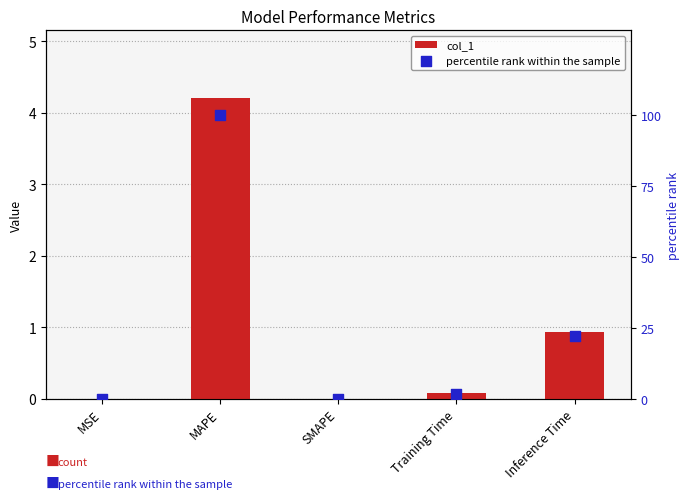

What is the total value across all series at Training Time?

1.8